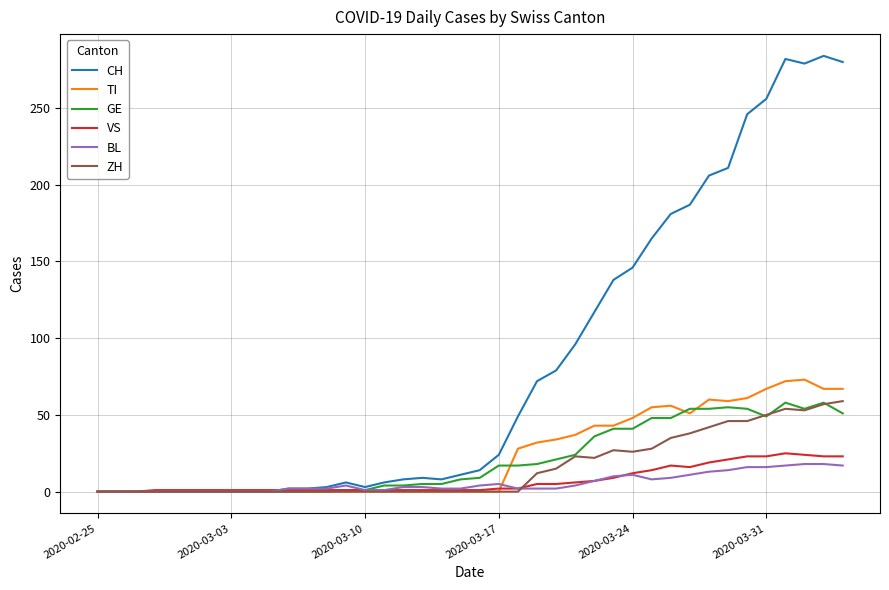

What is the greatest value displayed?

284